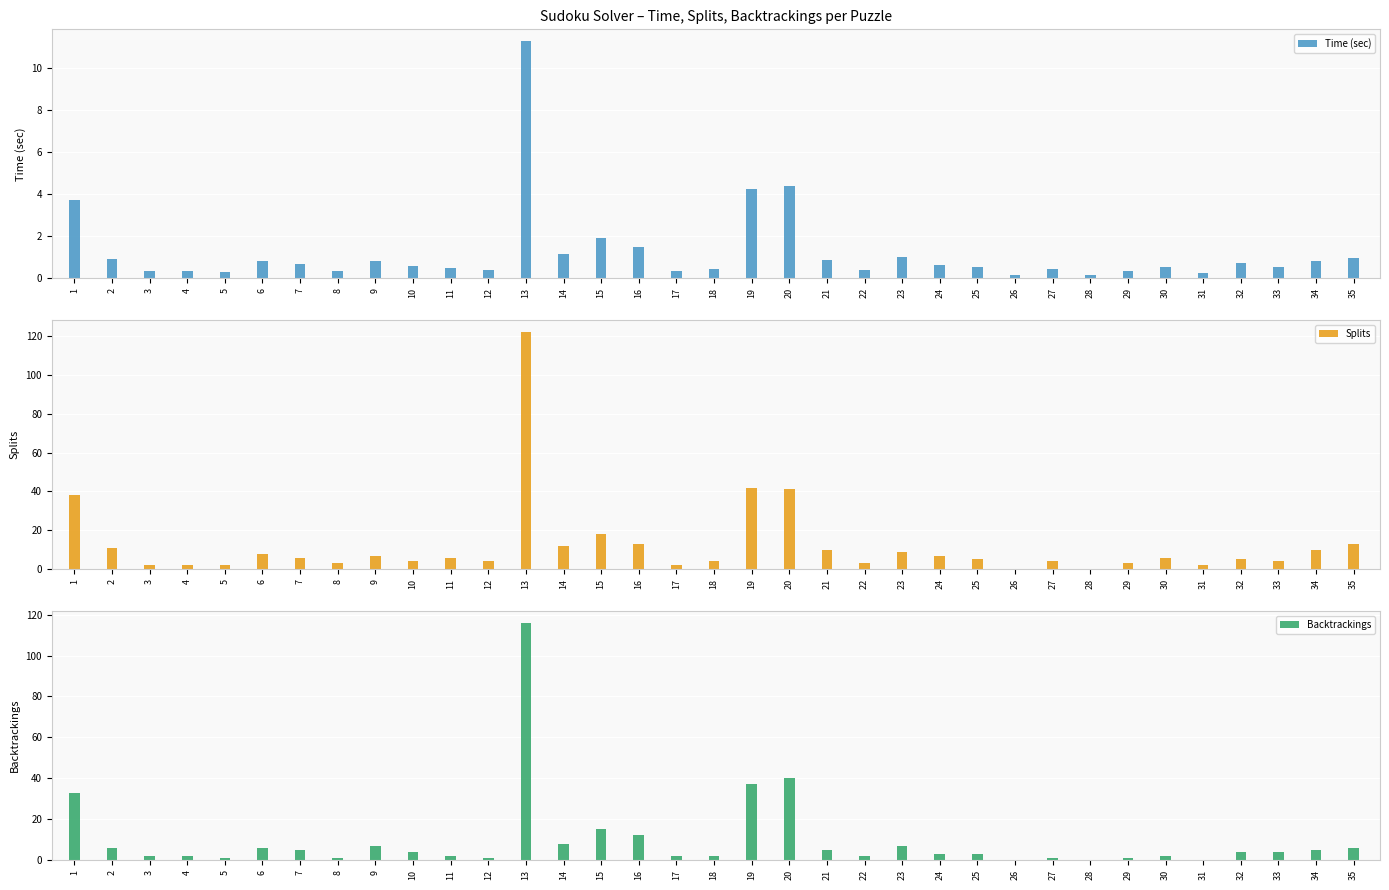

Read the Time (sec) value at 15.

1.9